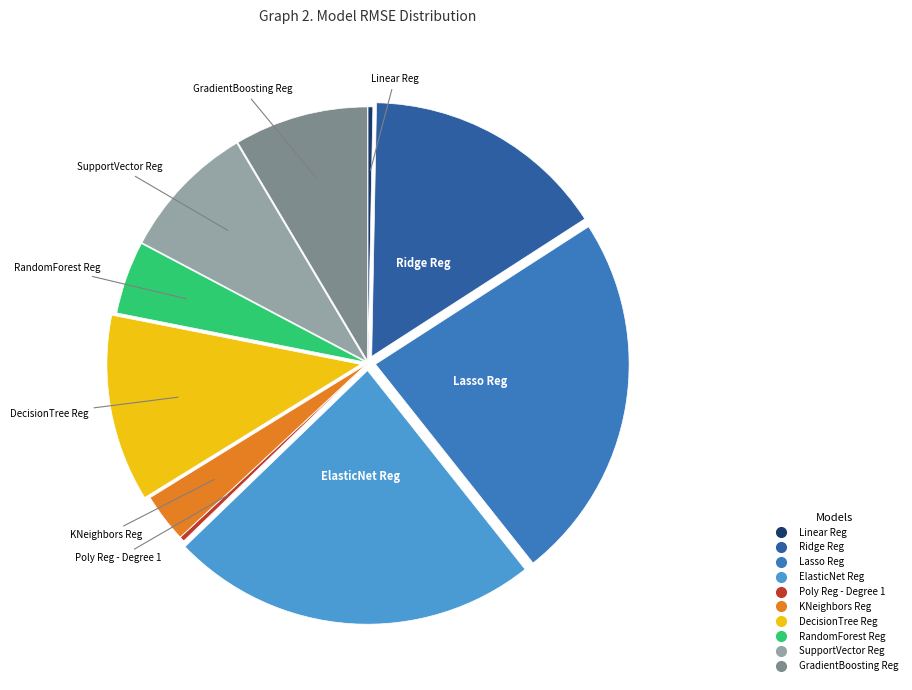

Is it true that DecisionTree Reg is 12% of the pie?

True